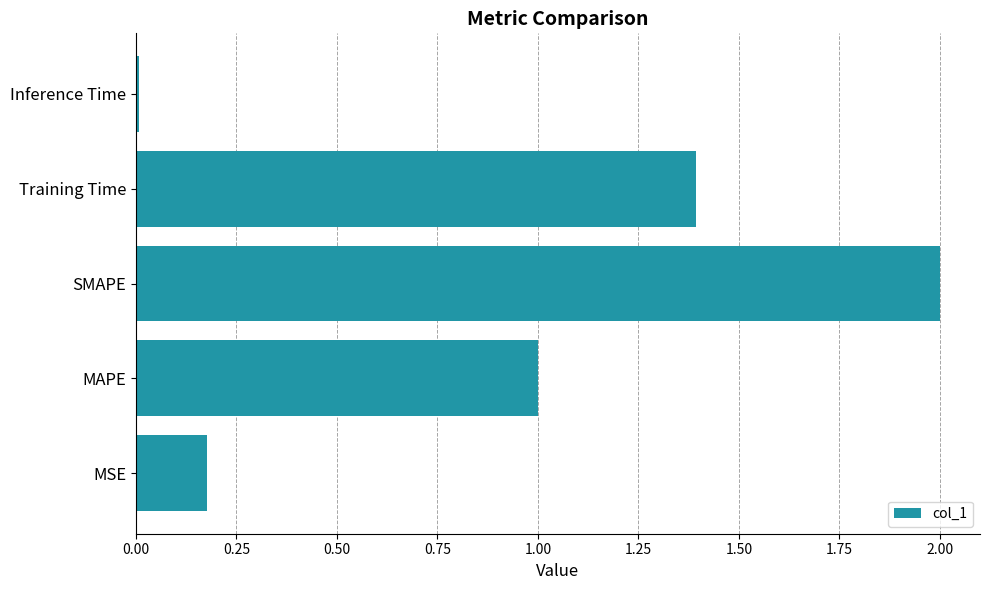

Which has a higher value, MSE or MAPE?

MAPE